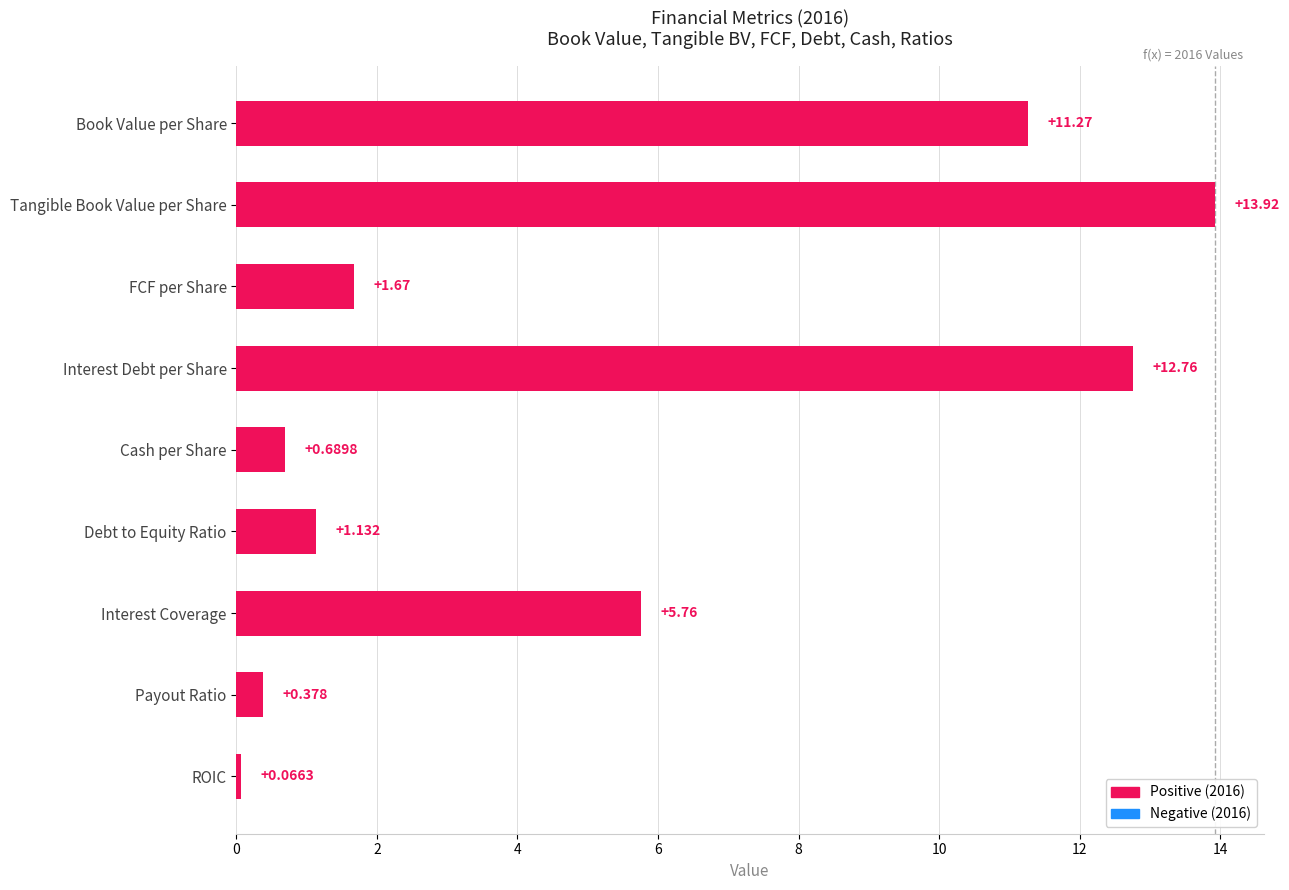

How many bars are there in total?

9